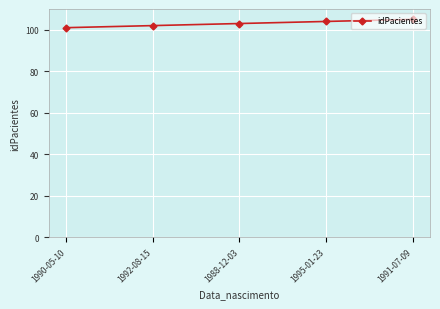

Which has a higher value, 1992-08-15 or 1991-07-09?

1991-07-09